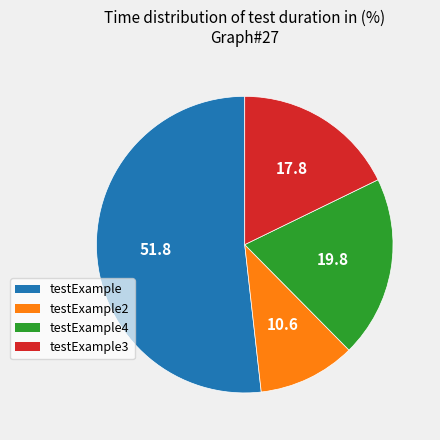

Is there a majority slice in this chart?

Yes